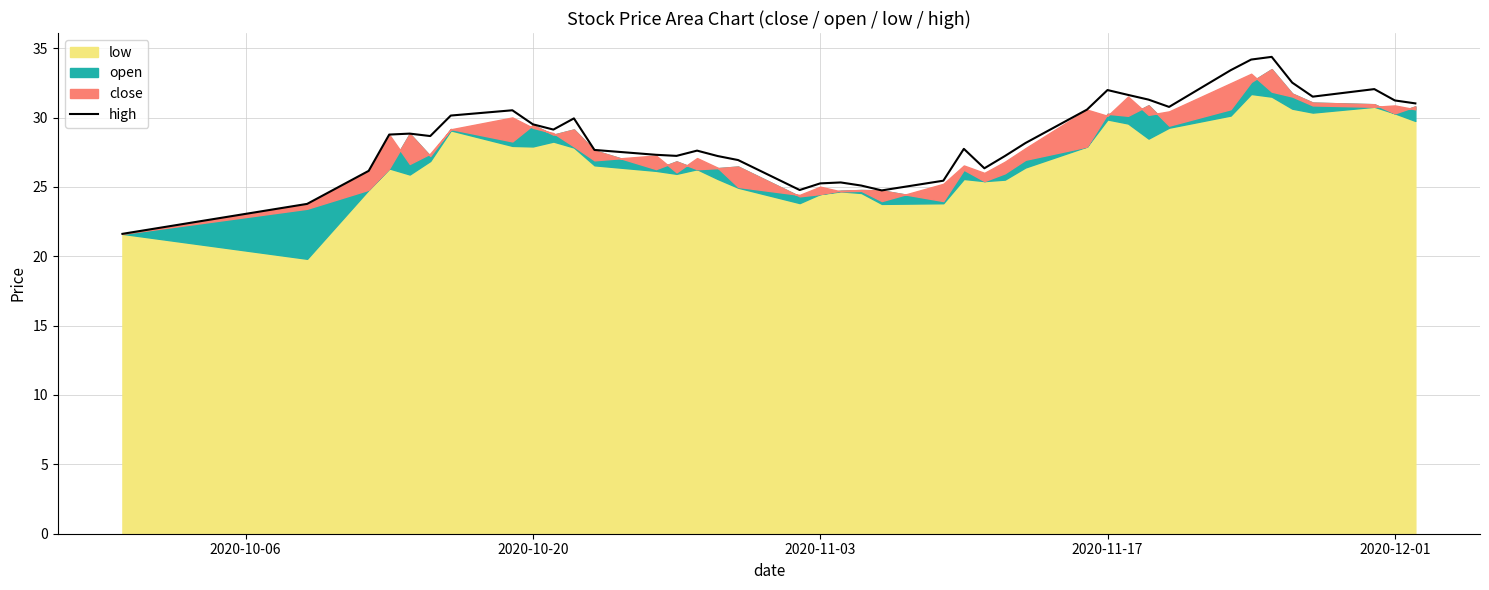

Is it true that high equals 51.2 at 2020-12-01?

False